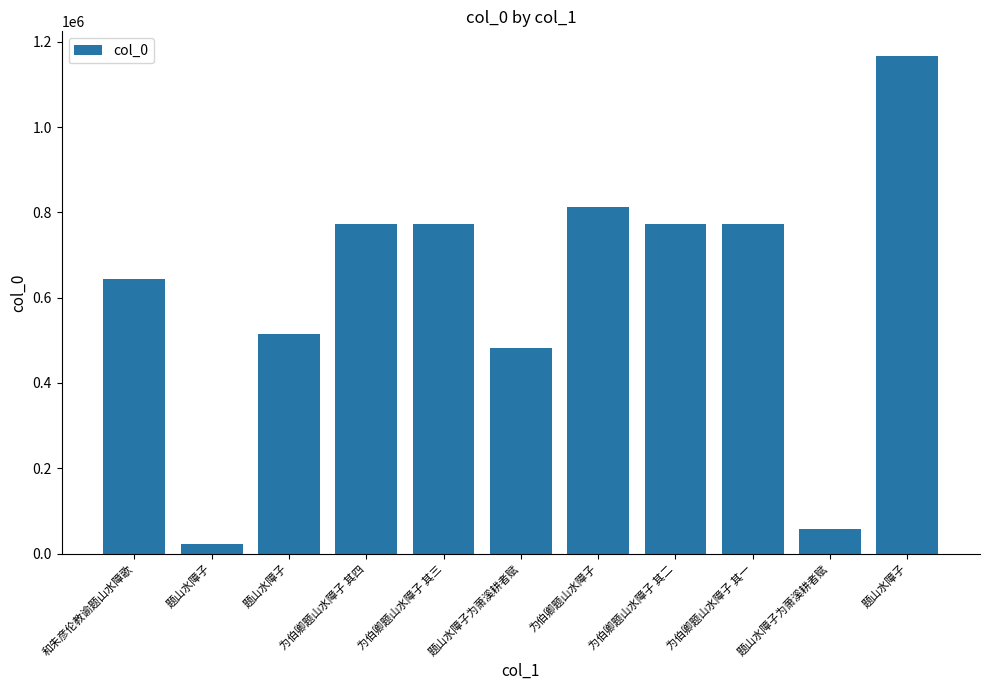

Approximately how many times larger is the value at 题山水障子为萧溪耕者赋 compared to 为伯卿题山水障子 其四?

0.6